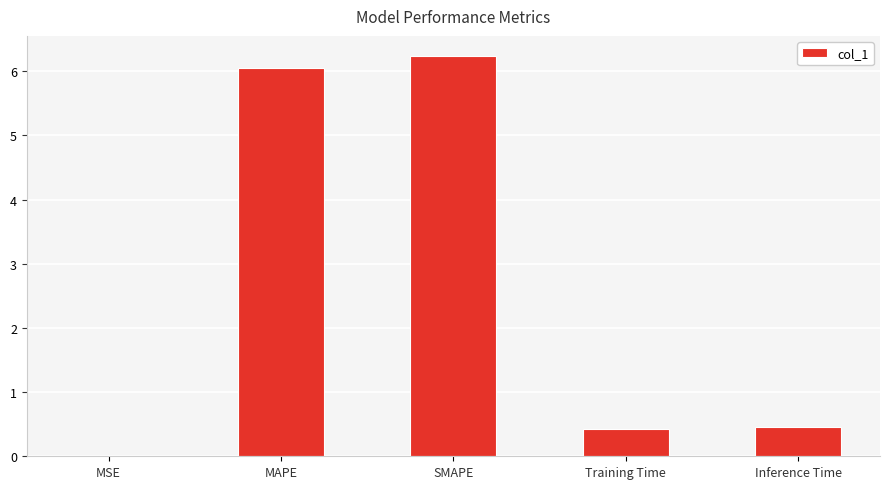

What is the average value?

2.6